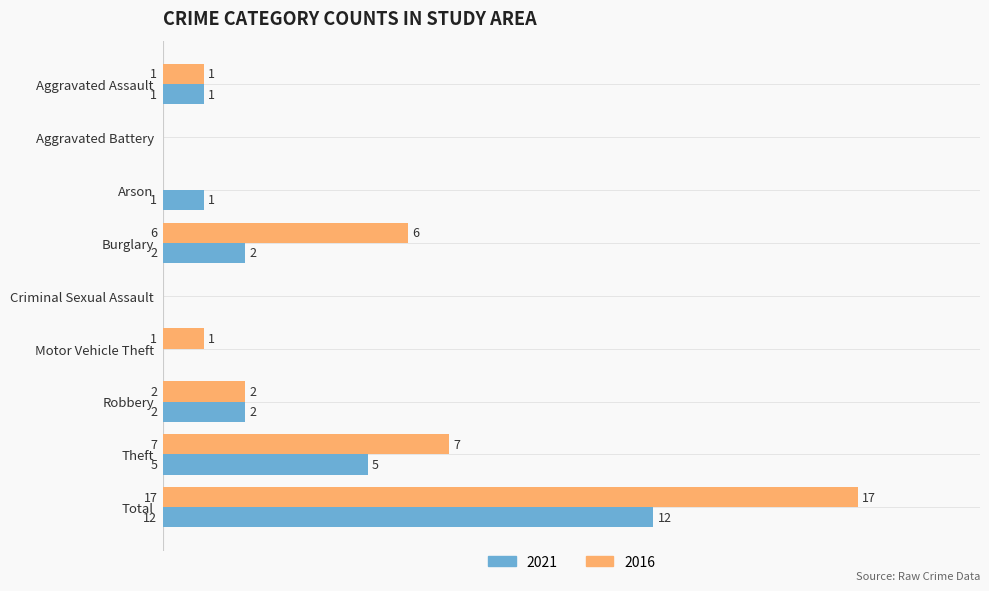

What are all the series names shown in the legend?

2021, 2016